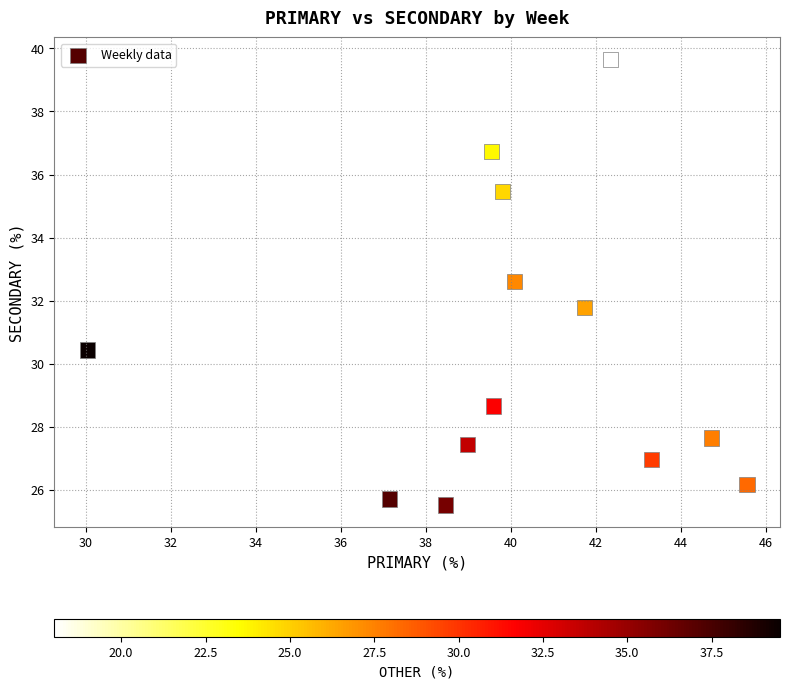

What is the range of Y values (max minus min)?

14.1